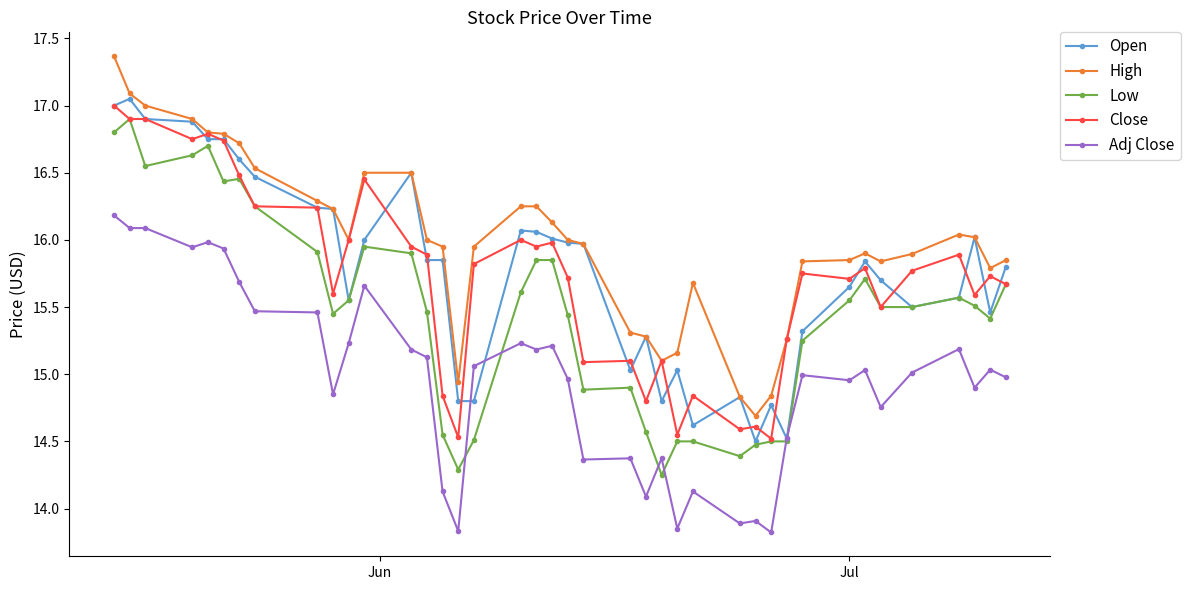

True or false: Adj Close has more than 0 points higher than both neighbors.

True